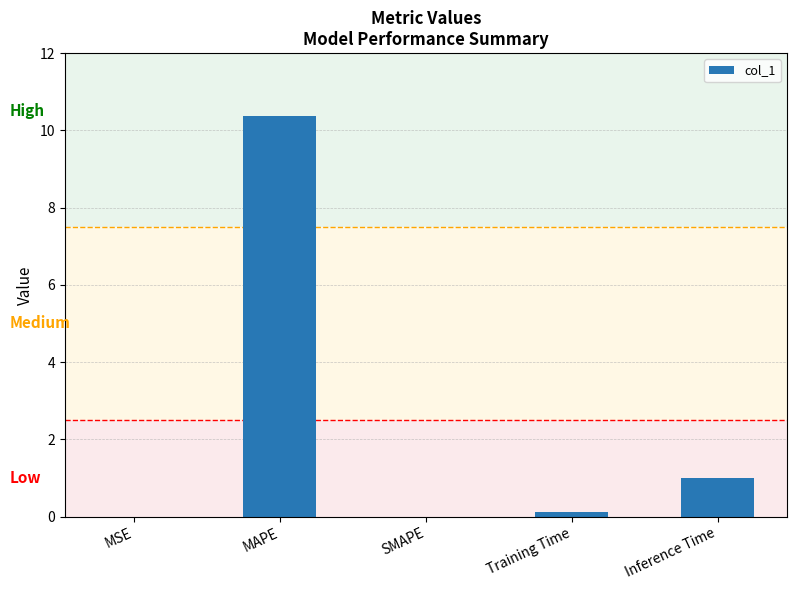

The chart shows a value of 0.0 at SMAPE. True or false?

True